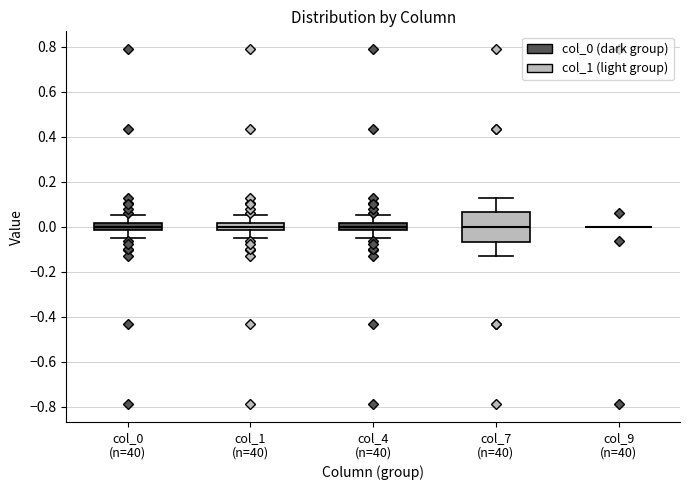

Comparing the boxes themselves (not the whiskers), which one is the tallest?

col_7 (n=40)